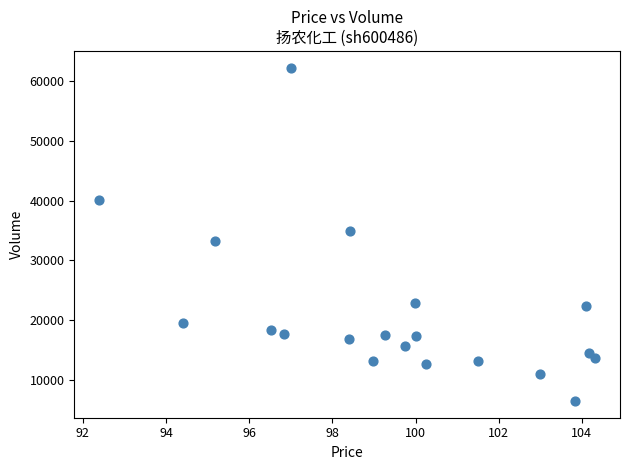

What is the range of Y values (max minus min)?

55930